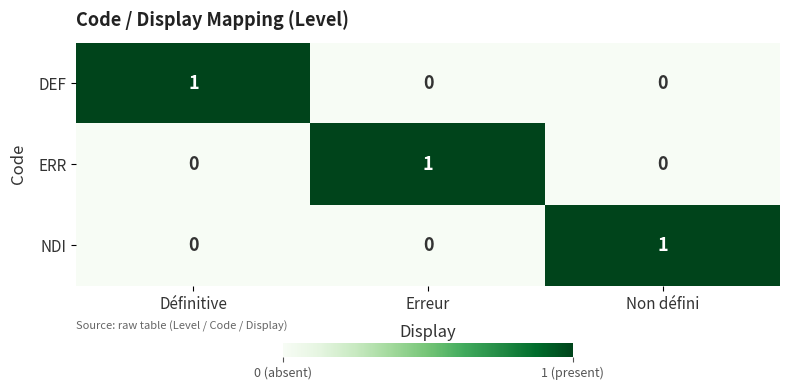

True or false: NDI has a value of 0 at Définitive.

True